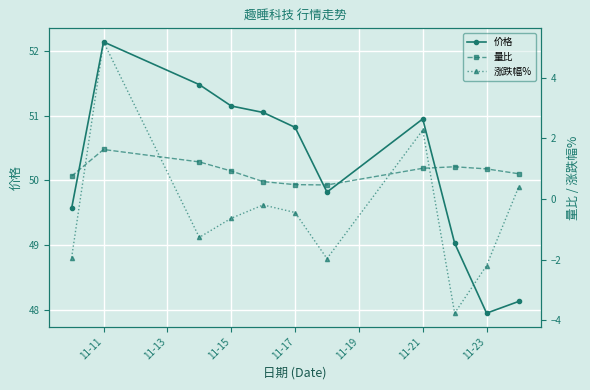

Is it true that 价格 equals 30.8 at 11-21?

False